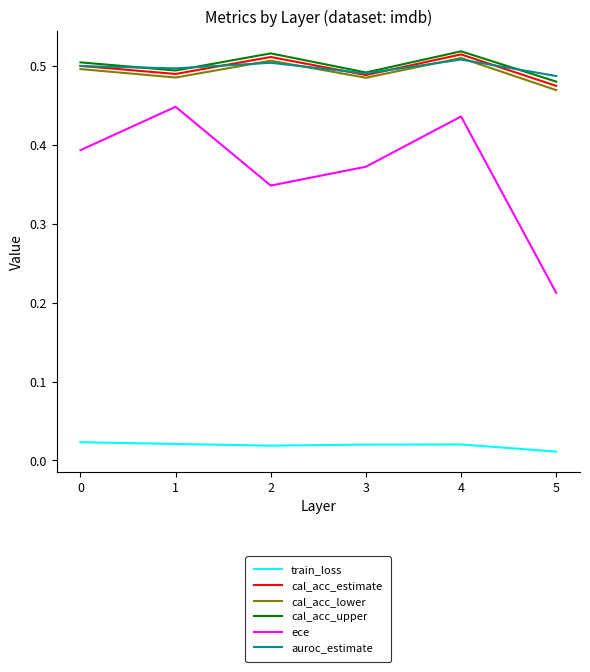

In ece, how many points are lower than both neighbors (excluding endpoints)?

1